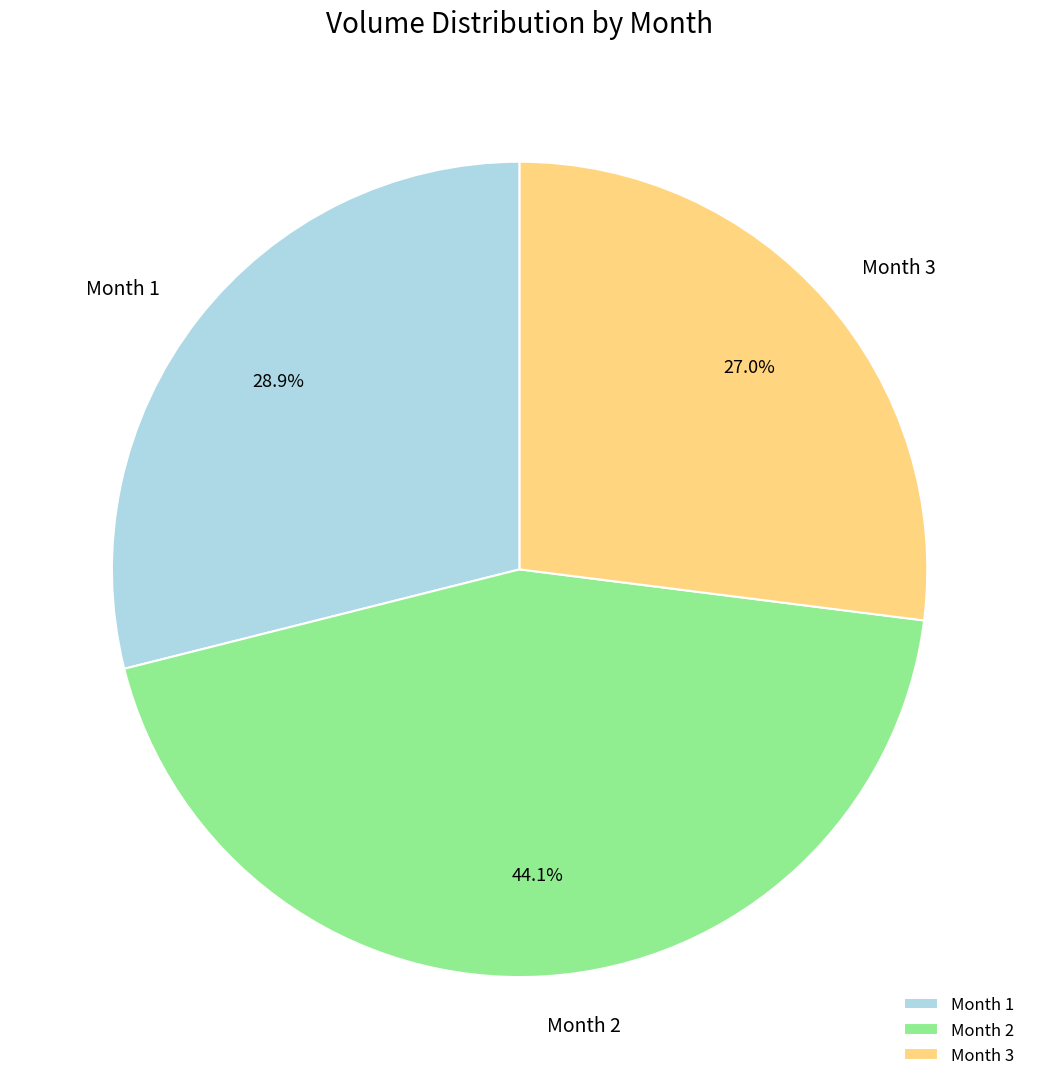

Does Month 2 account for over 50% of the chart?

No